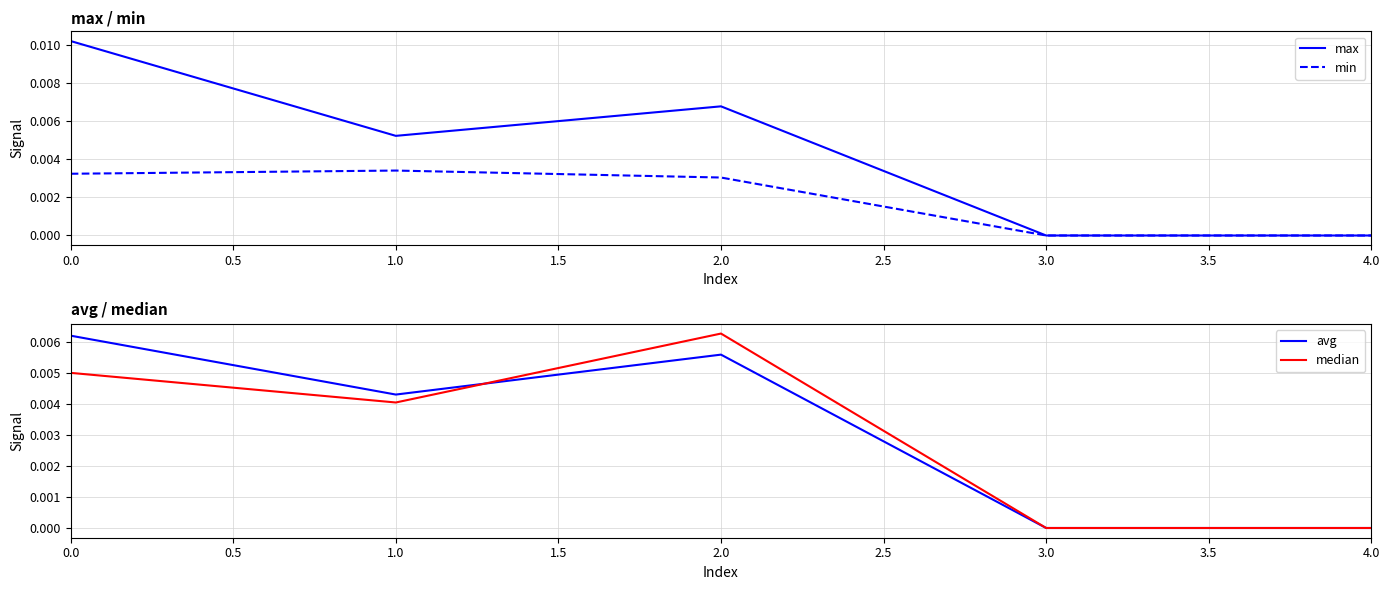

What are all the series names shown in the legend?

max, min, avg, median